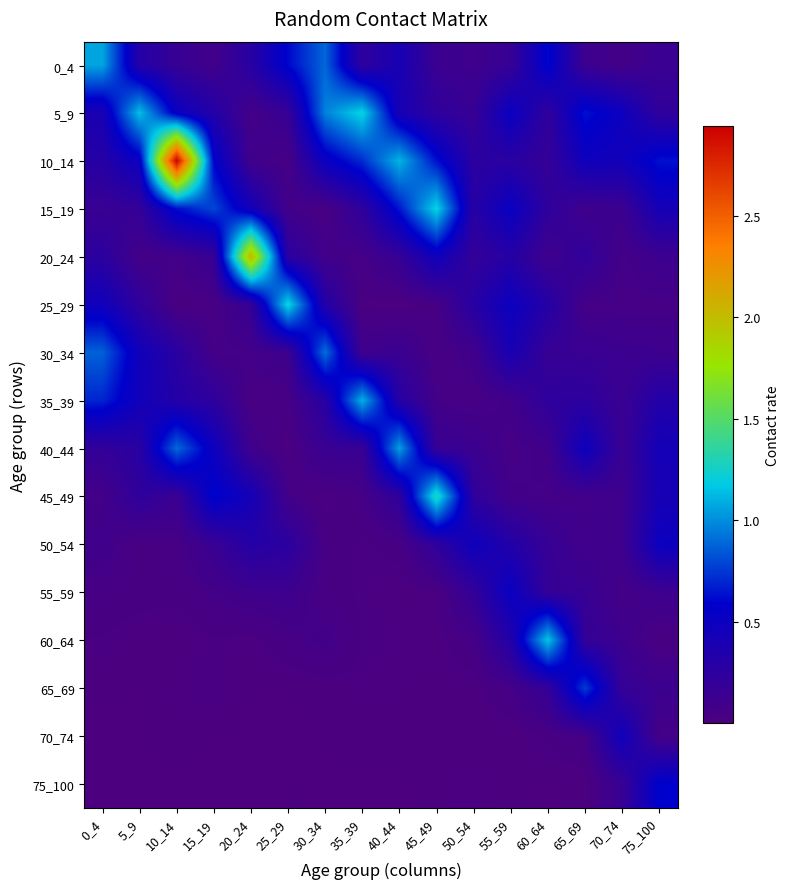

Which label corresponds to the largest value in the chart?

10_14